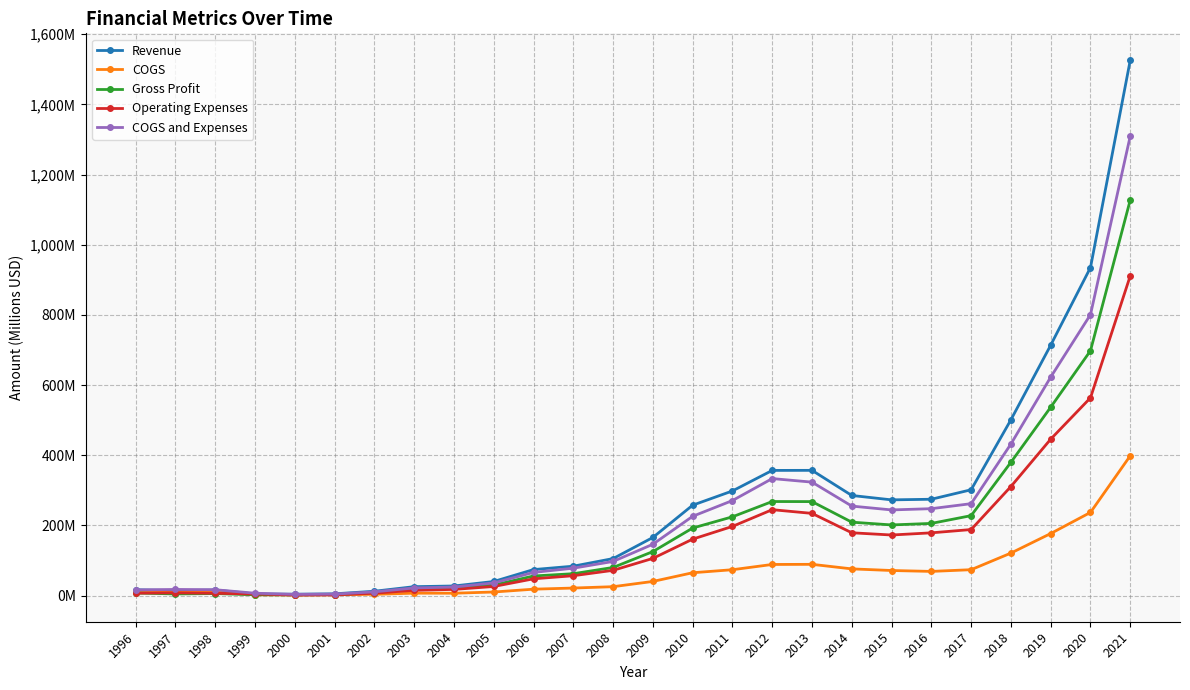

Where do COGS and Expenses and Revenue first cross each other?

1996 and 1997